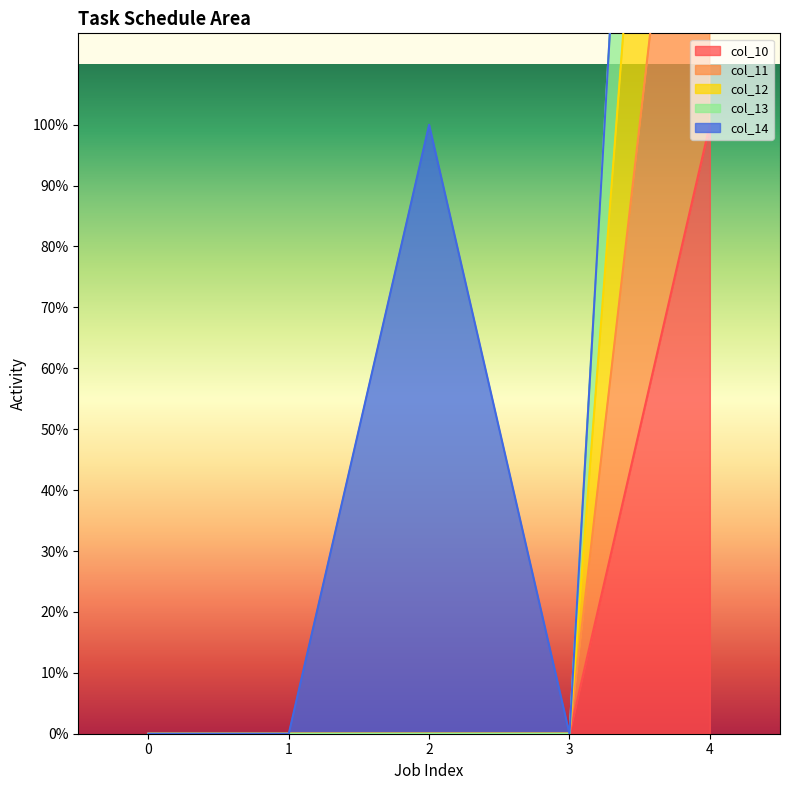

True or false: col_10 and col_11 intersect in this chart.

False